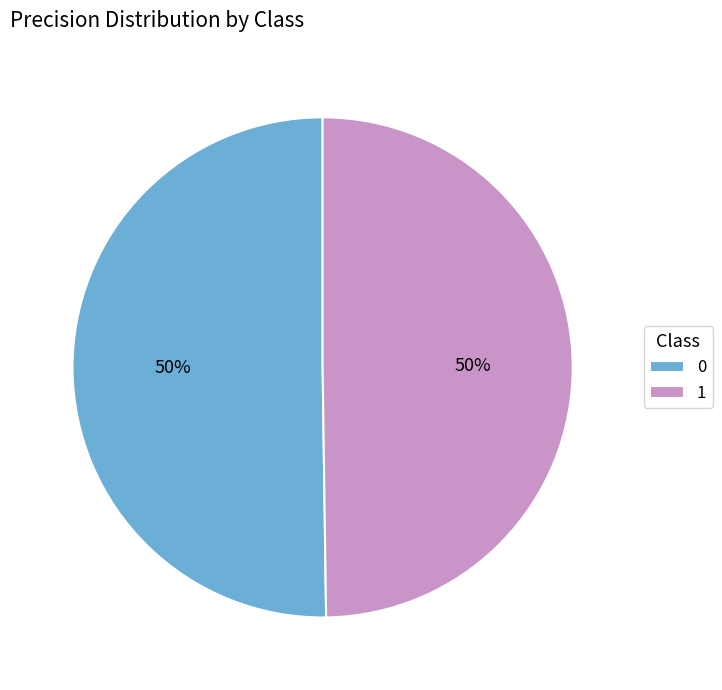

Do 1 and 0 together represent more than half of the pie?

Yes